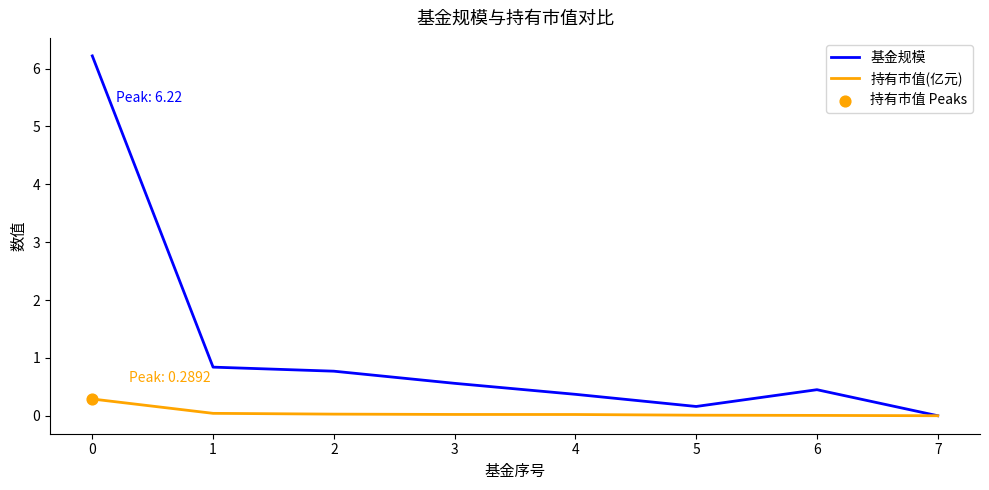

Which series has the largest total across all categories?

基金规模